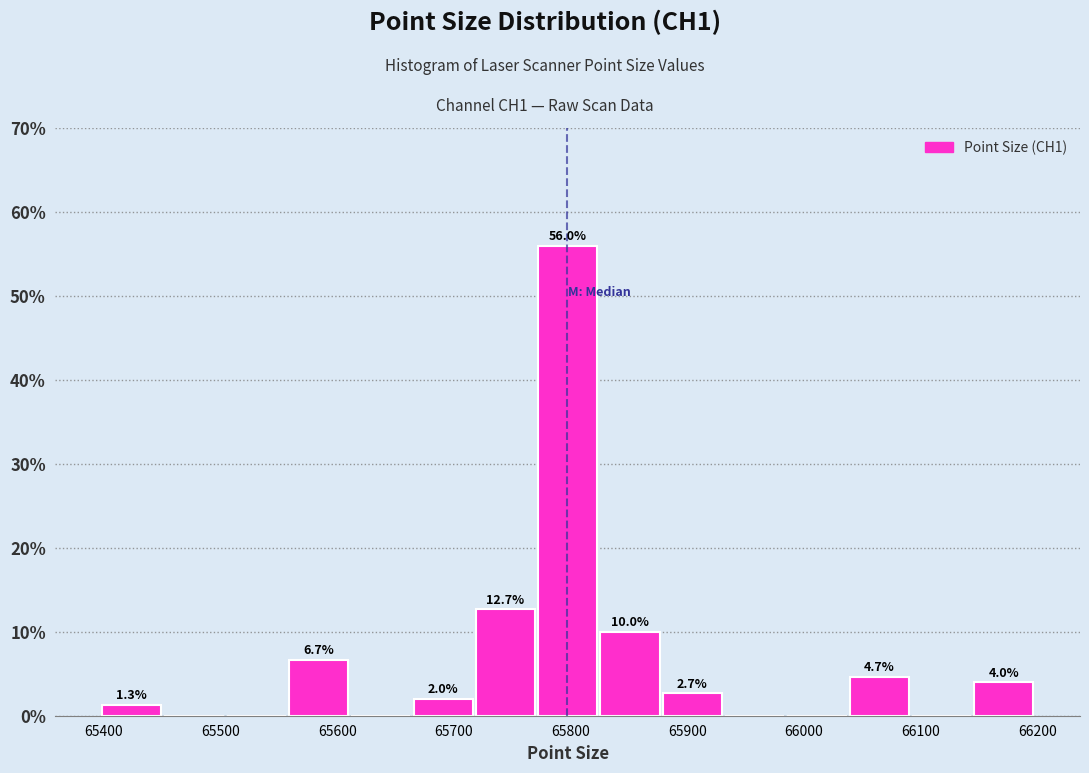

Which range on the x-axis has the tallest bar?

65770 to 65820